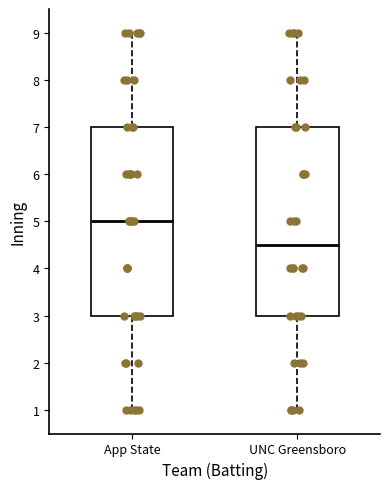

Where does the median line of the box for App State sit on the y-axis? The values are not printed on the chart, so give them approximately, as read against the axis.

5.0